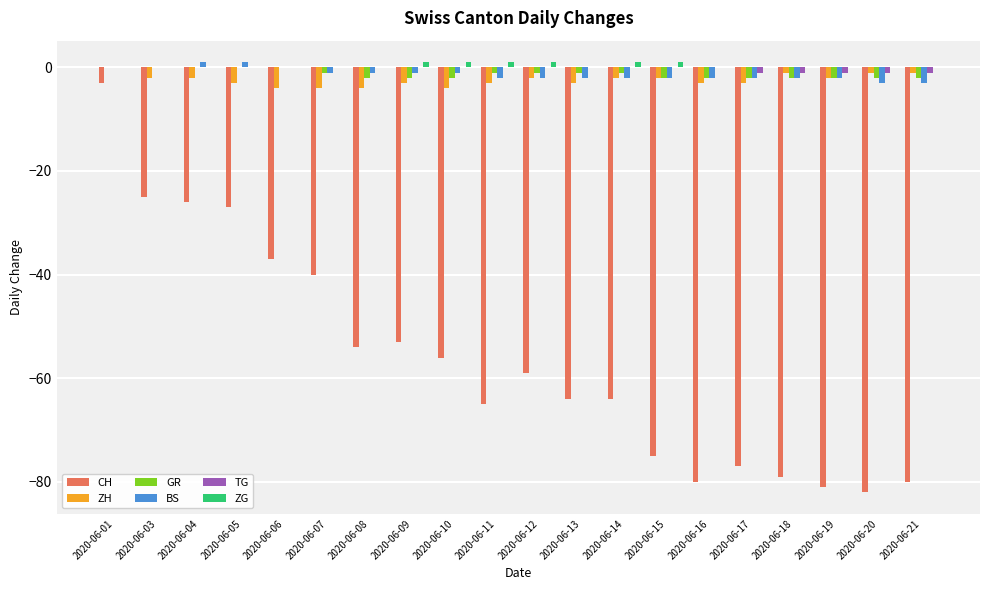

Is the value of TG at 2020-06-20 greater than the value of CH at 2020-06-13?

Yes